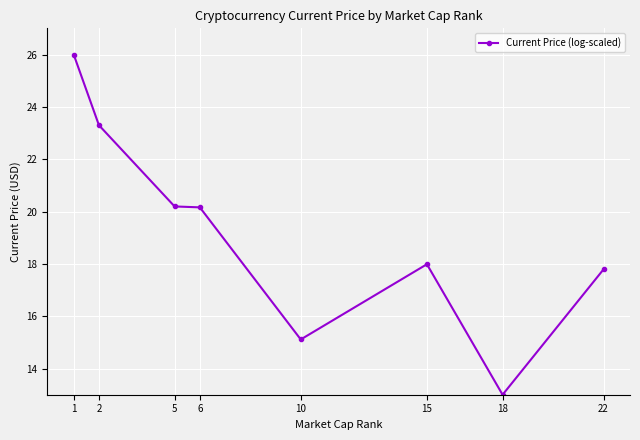

What is the maximum value shown in the chart?

26.0